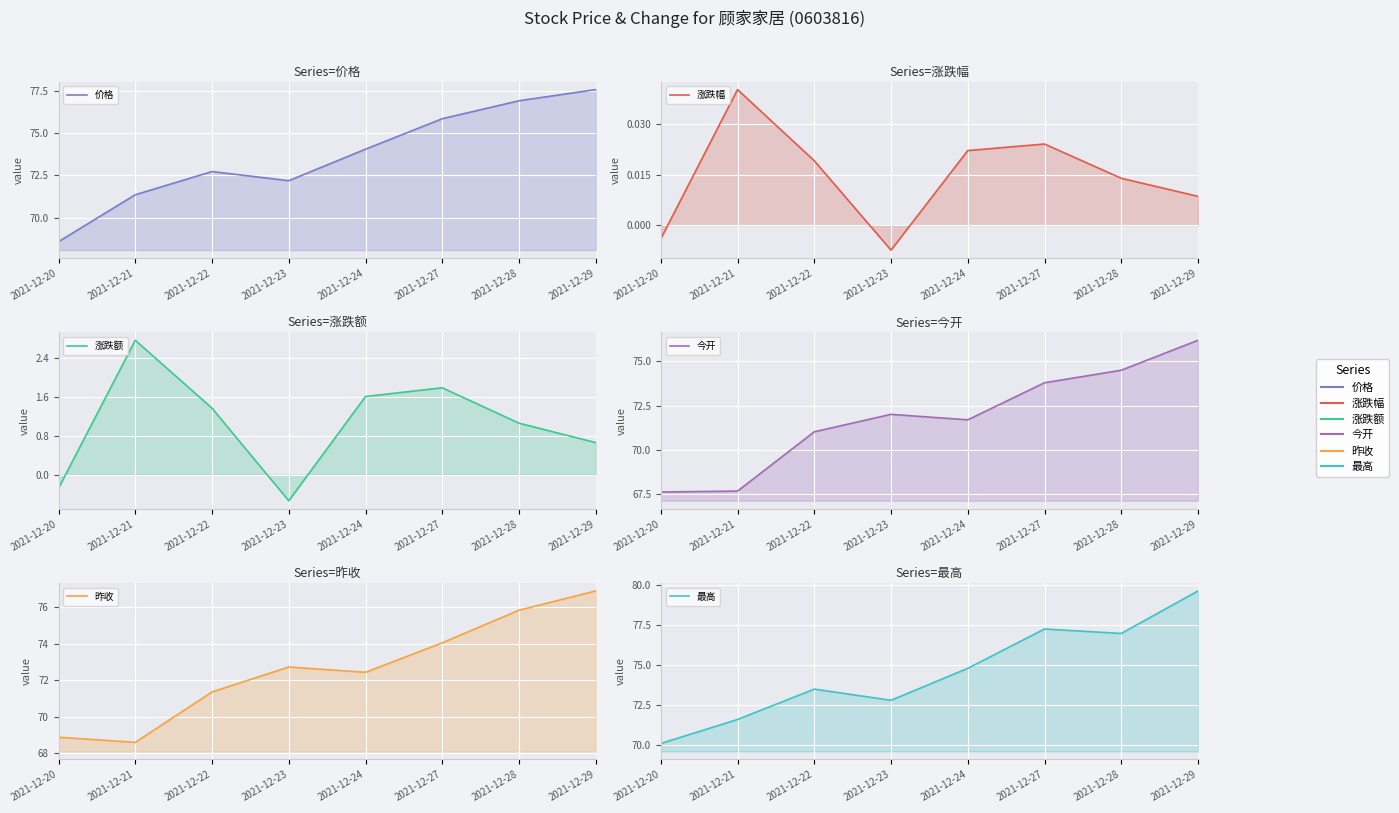

True or false: 最高 and 涨跌额 cross at least once.

False